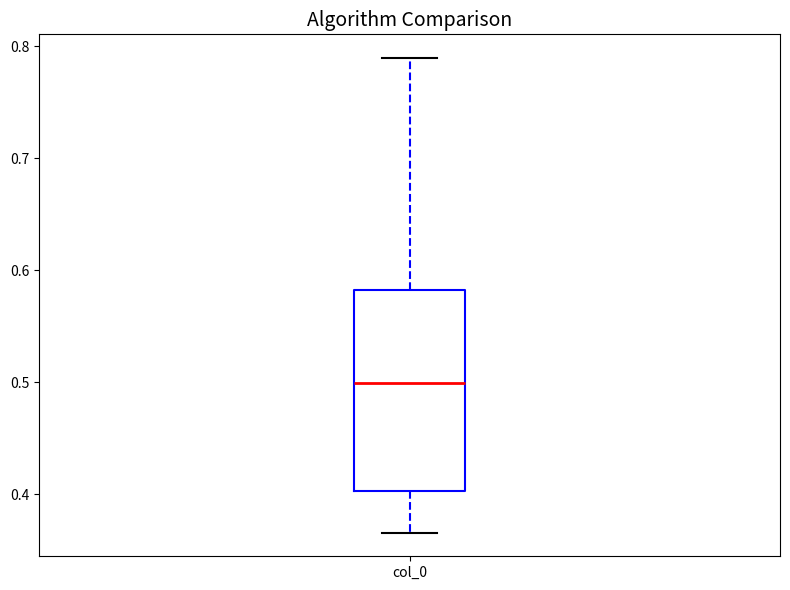

Read this box plot against the y-axis: the position of the median line, the range covered by the box, and the ends of both whiskers. The values are not printed on the chart, so give them approximately, as read against the axis.

median 0.50, box 0.40 to 0.58, whiskers 0.37 to 0.79